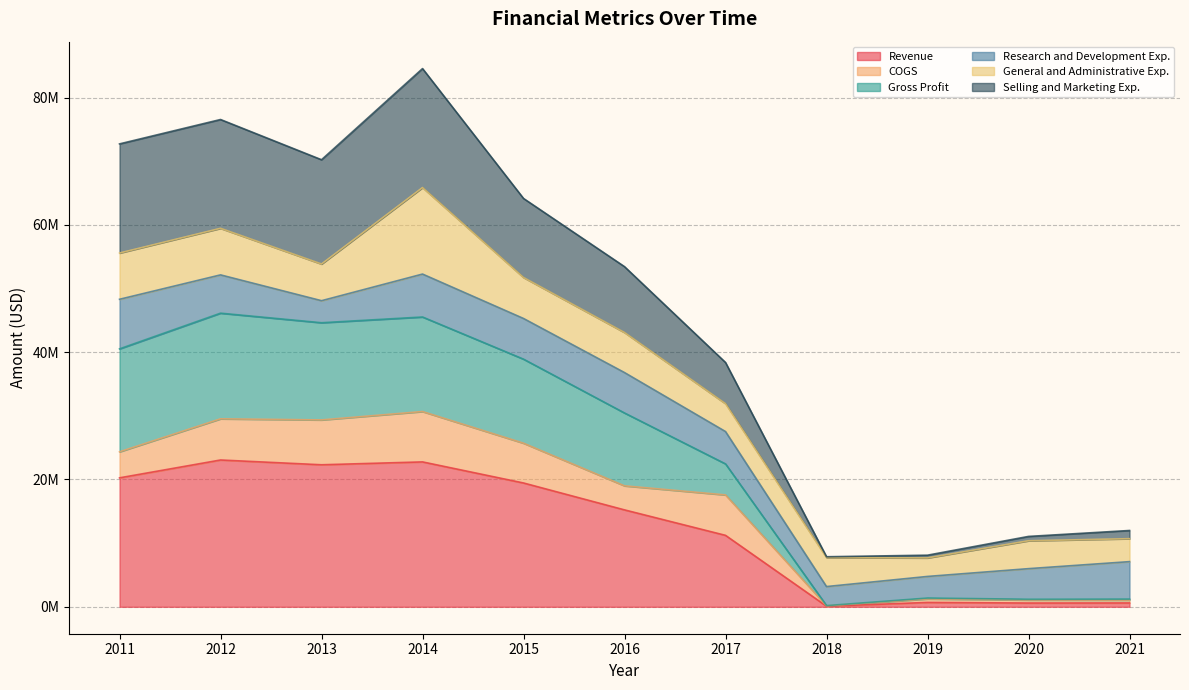

Does the chart display data point markers on the line(s)?

No